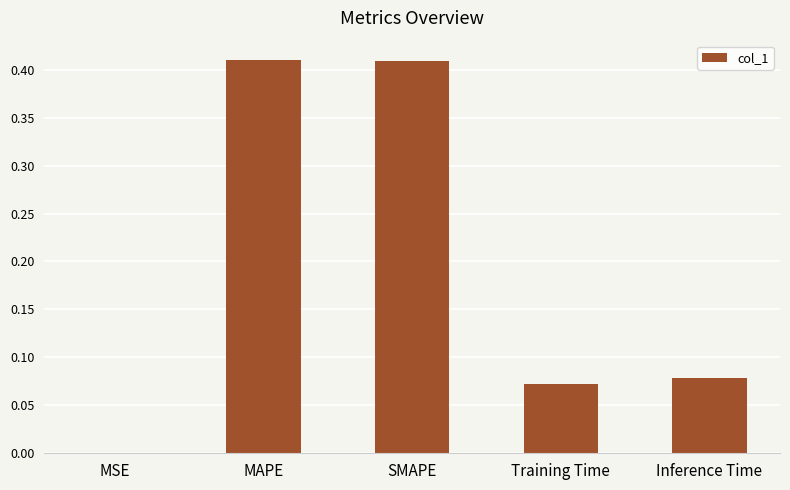

Between Training Time and MAPE, which is larger?

MAPE